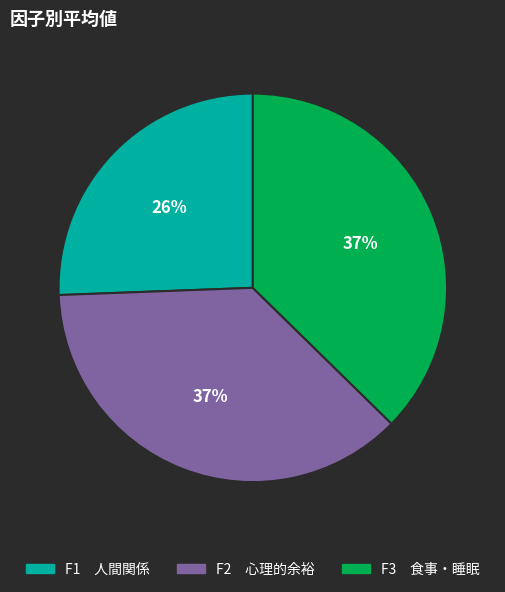

Which category has the smallest portion of the pie?

F1 人間関係